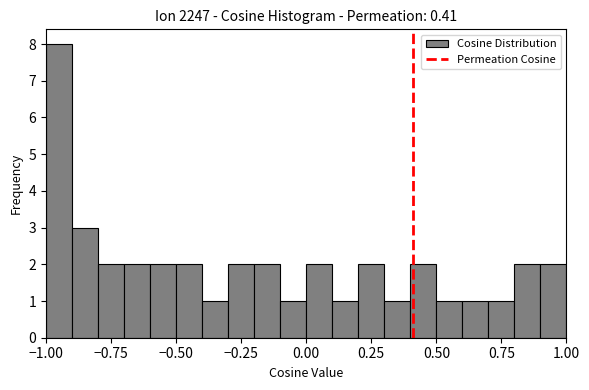

Read against the x-axis, roughly where is the centre of the tallest bar?

-0.95